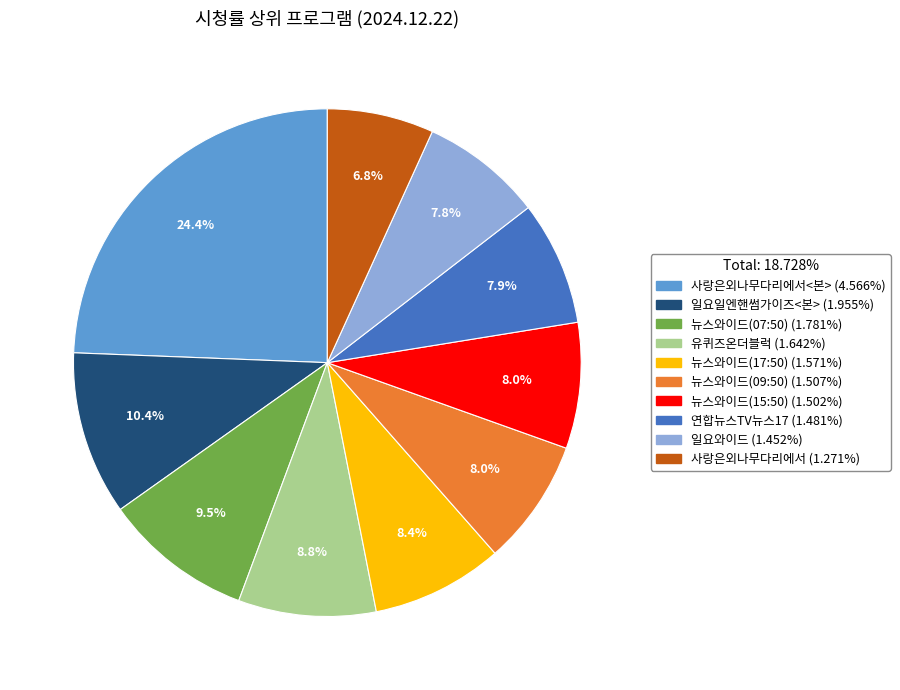

Does any single category account for the majority?

No